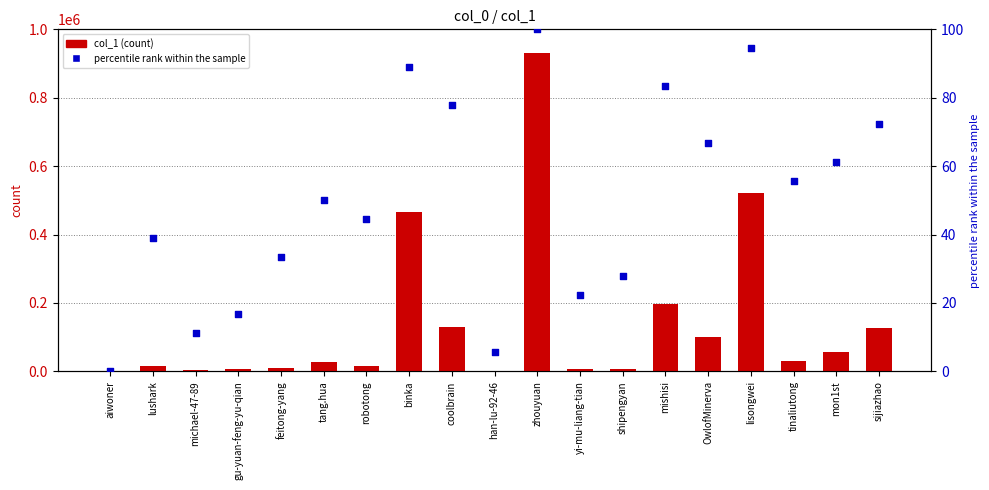

At how many categories does at least one series exceed 590494?

1